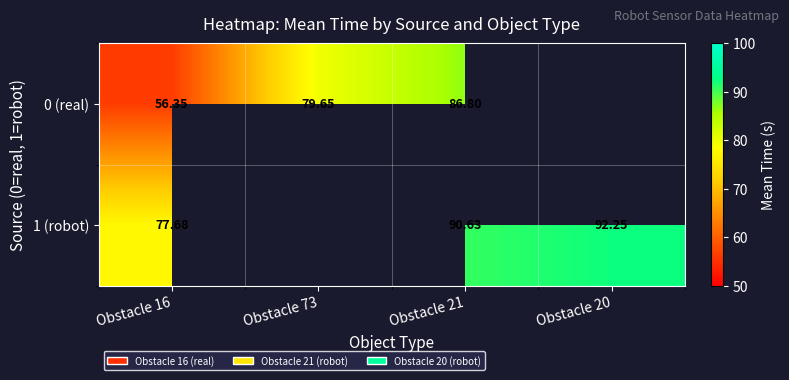

Is the value of 0 (real) at Obstacle 21 greater than the value of 1 (robot) at Obstacle 21?

No